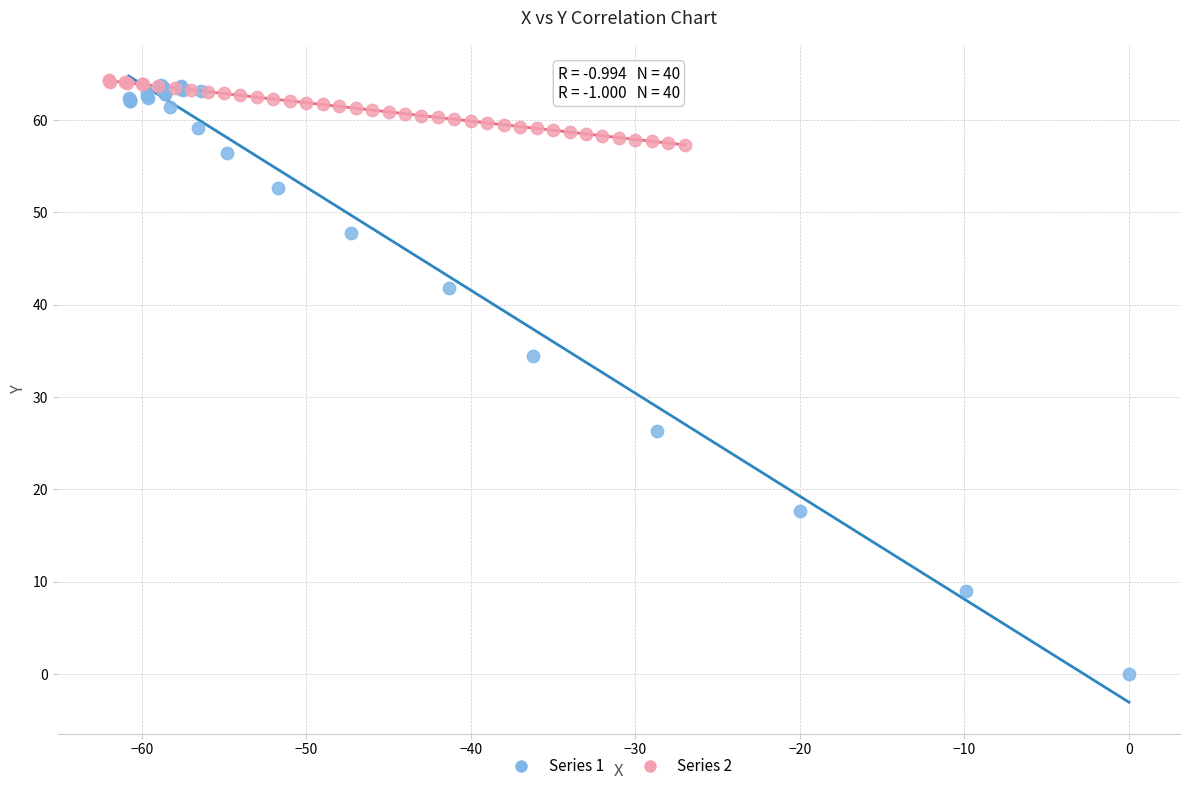

Which series has the widest spread of Y values?

Series 1